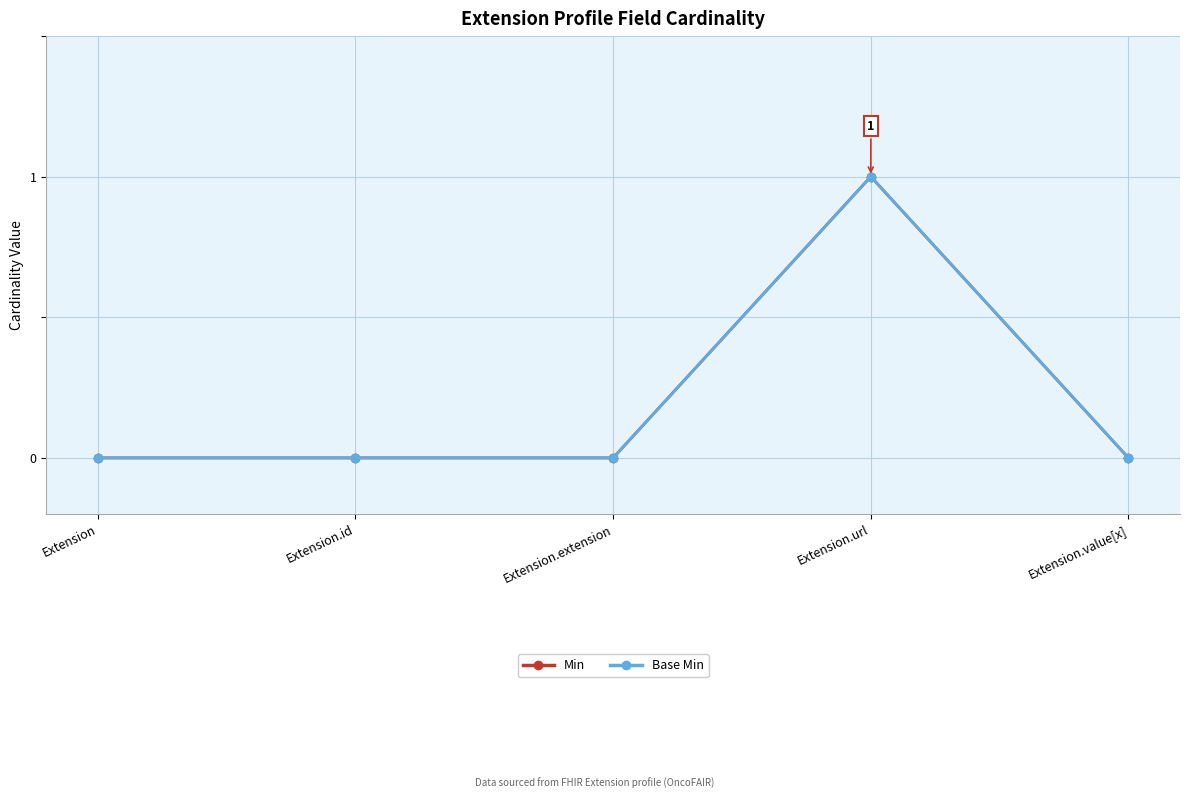

Is this an area chart (filled region under the line)?

No